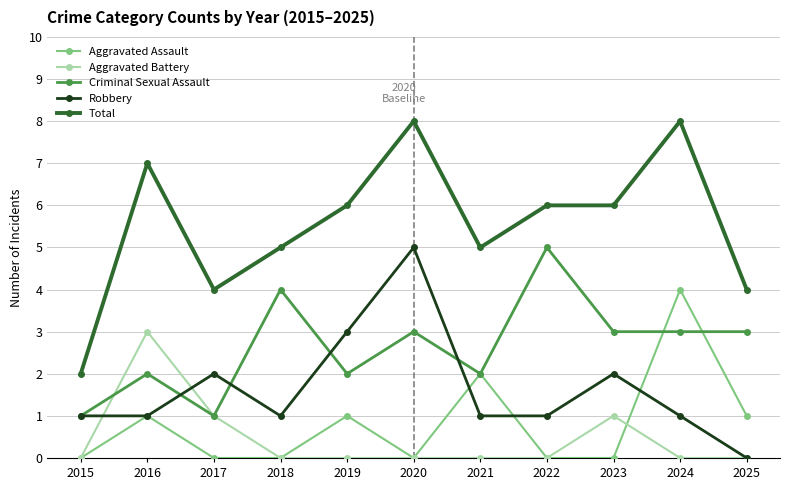

Is it true that Aggravated Assault equals 0 at 2015?

True